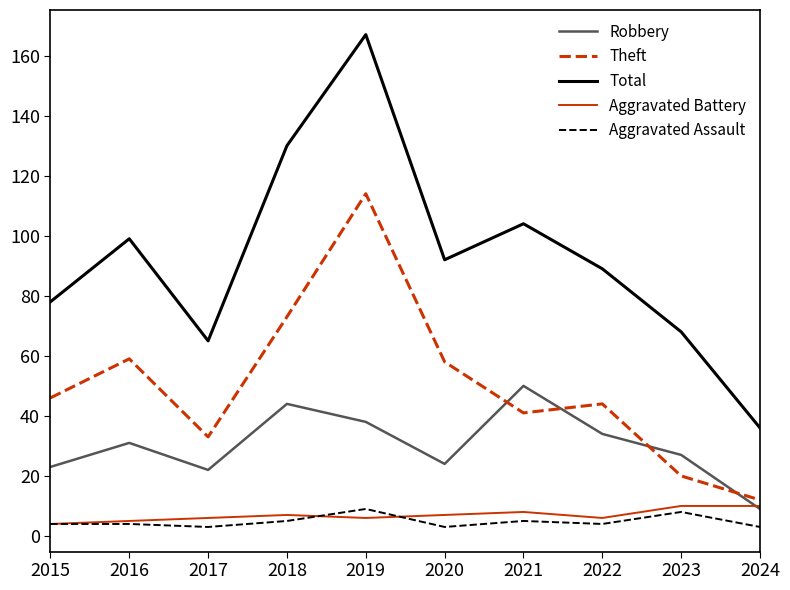

Reading right to left, extract all data points from this chart.

Robbery: 2024=9	2023=27	2022=34	2021=50	2020=24	2019=38	2018=44	2017=22	2016=31	2015=23
Theft: 2024=12	2023=20	2022=44	2021=41	2020=58	2019=114	2018=73	2017=33	2016=59	2015=46
Total: 2024=36	2023=68	2022=89	2021=104	2020=92	2019=167	2018=130	2017=65	2016=99	2015=78
Aggravated Battery: 2024=10	2023=10	2022=6	2021=8	2020=7	2019=6	2018=7	2017=6	2016=5	2015=4
Aggravated Assault: 2024=3	2023=8	2022=4	2021=5	2020=3	2019=9	2018=5	2017=3	2016=4	2015=4